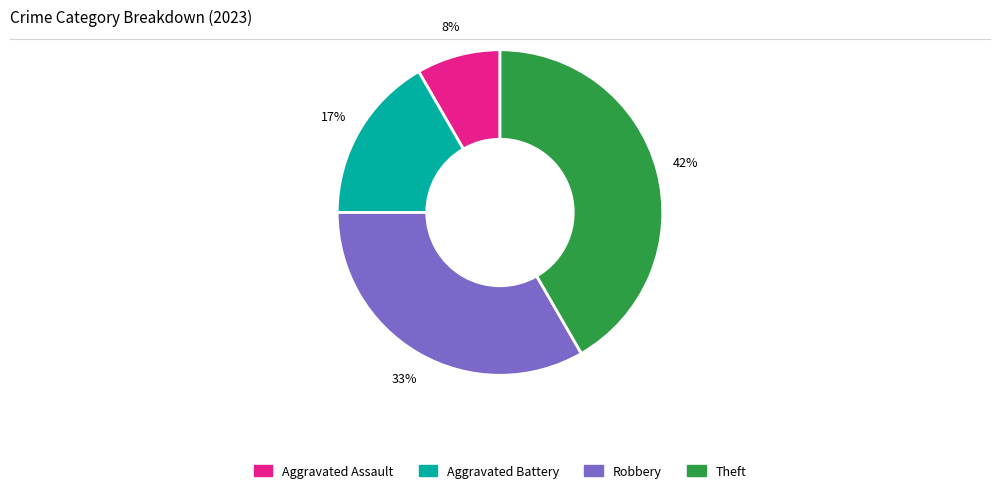

Do Robbery and Theft together represent more than half of the pie?

Yes